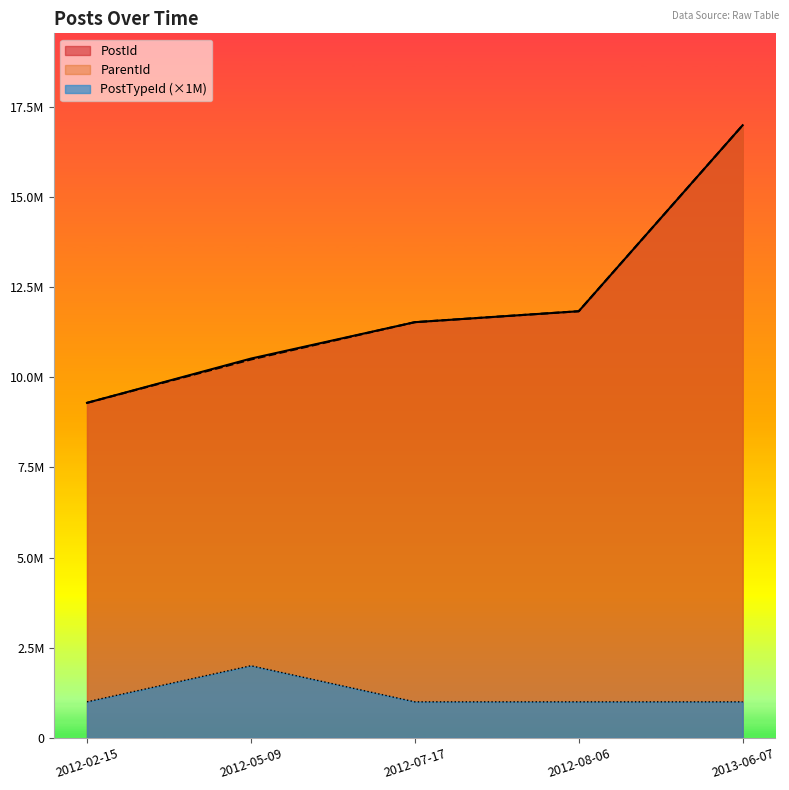

What is the maximum value shown in the chart?

16983528